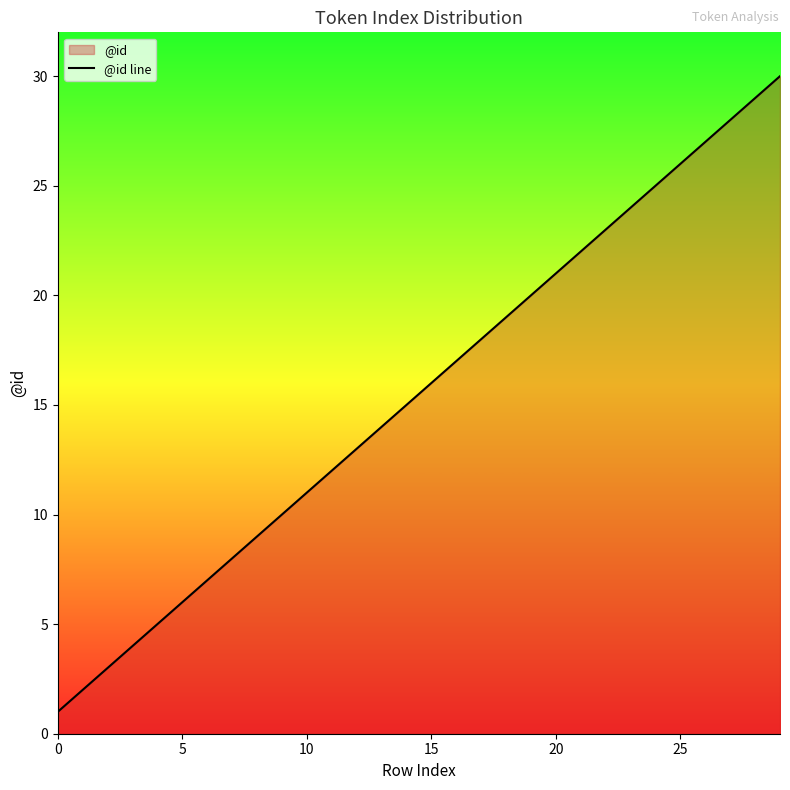

How many data points are less than 16?

15